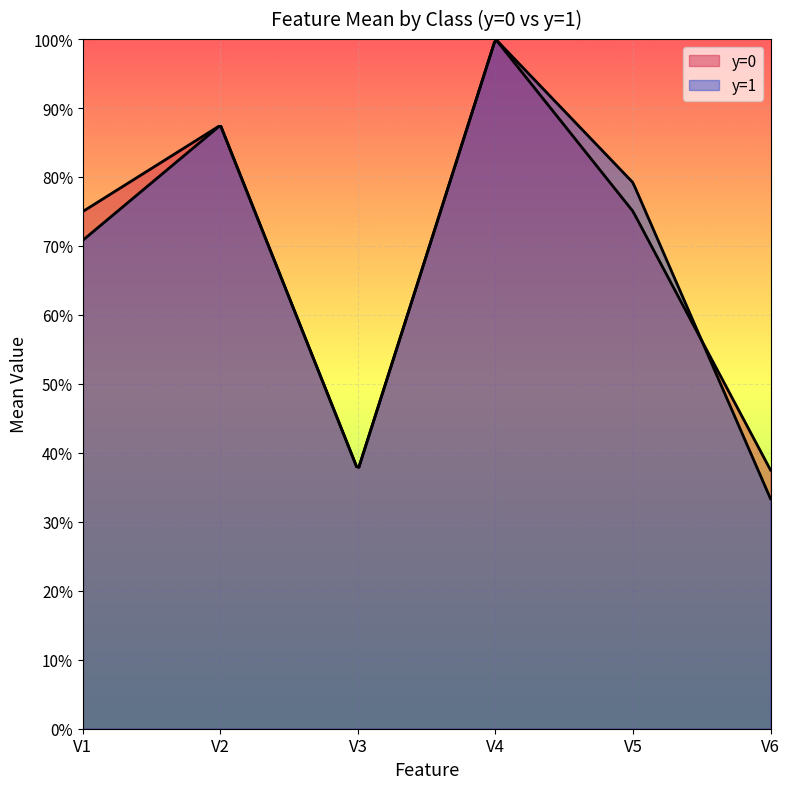

At which label is V6 closest to 0?

y=0